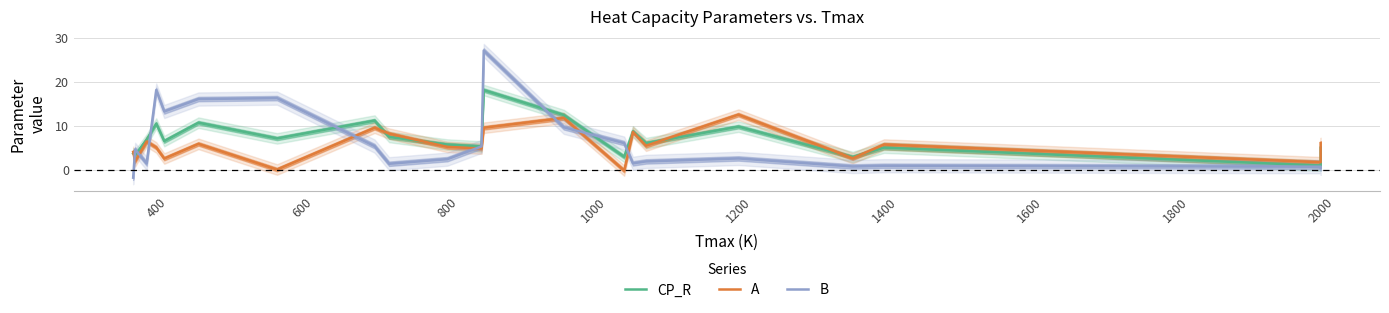

What are all the series names shown in the legend?

CP_R, A, B